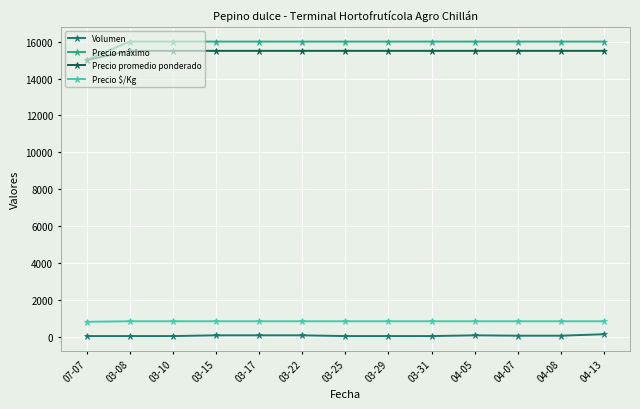

Which series has the widest spread of values?

Precio máximo